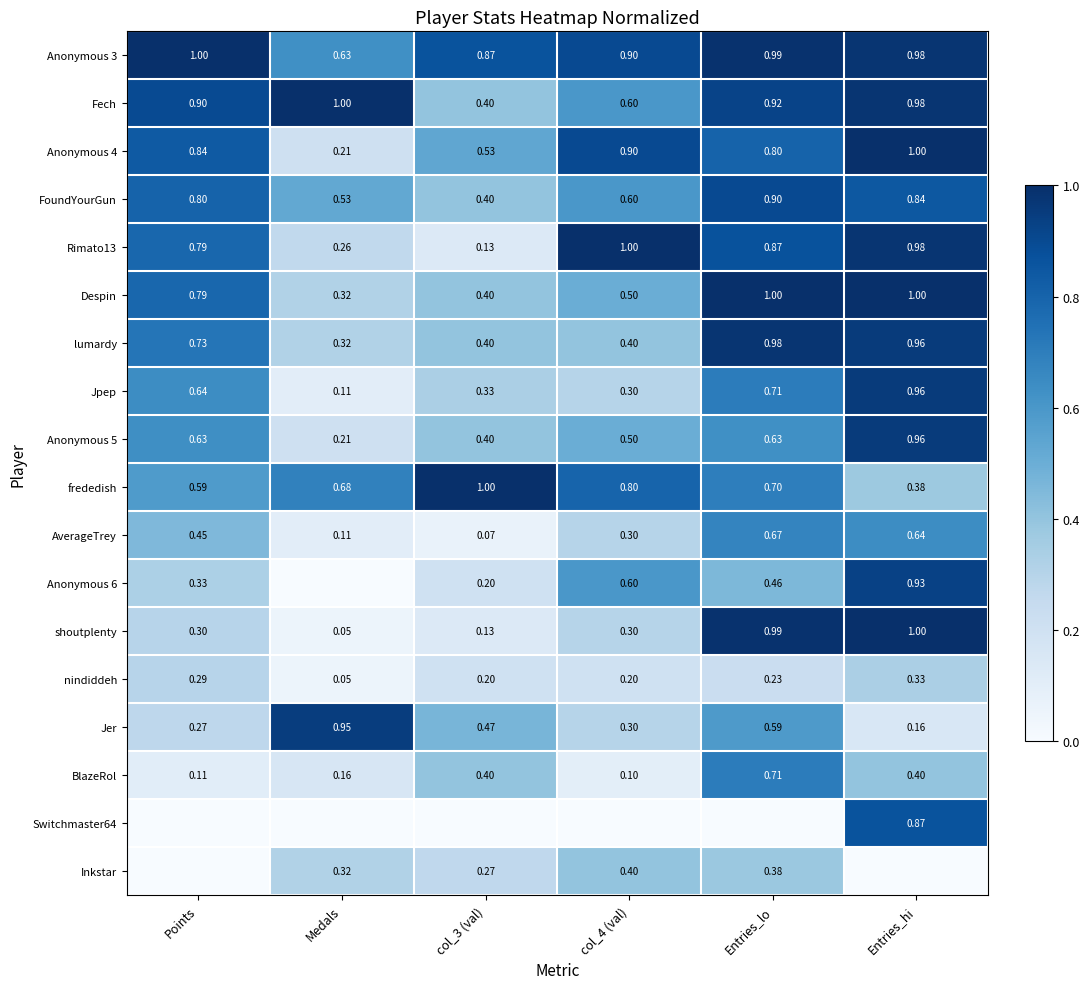

Between Entries_hi and Medals, which is larger?

Entries_hi